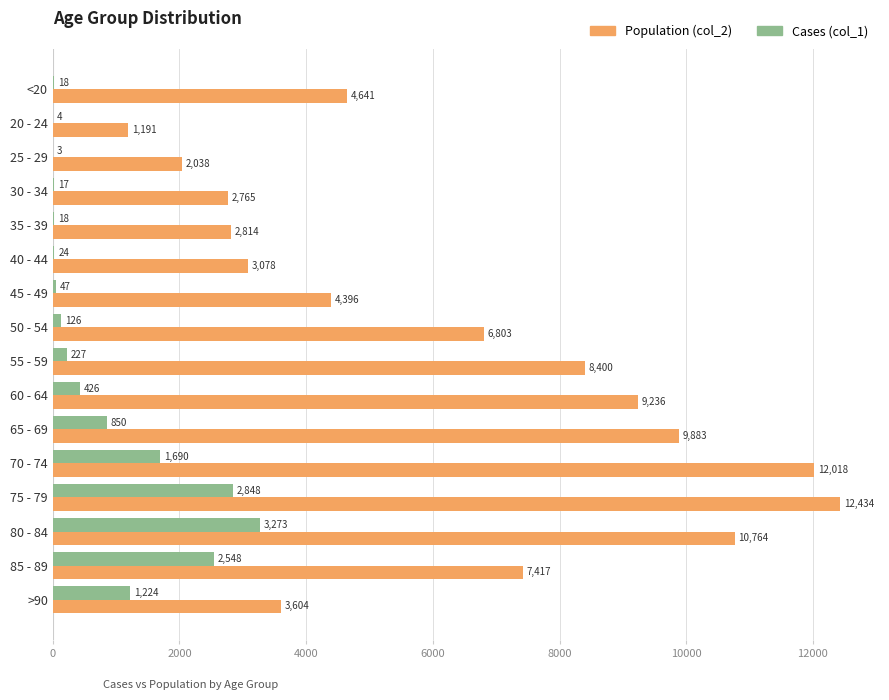

How many data points does each series have?

16